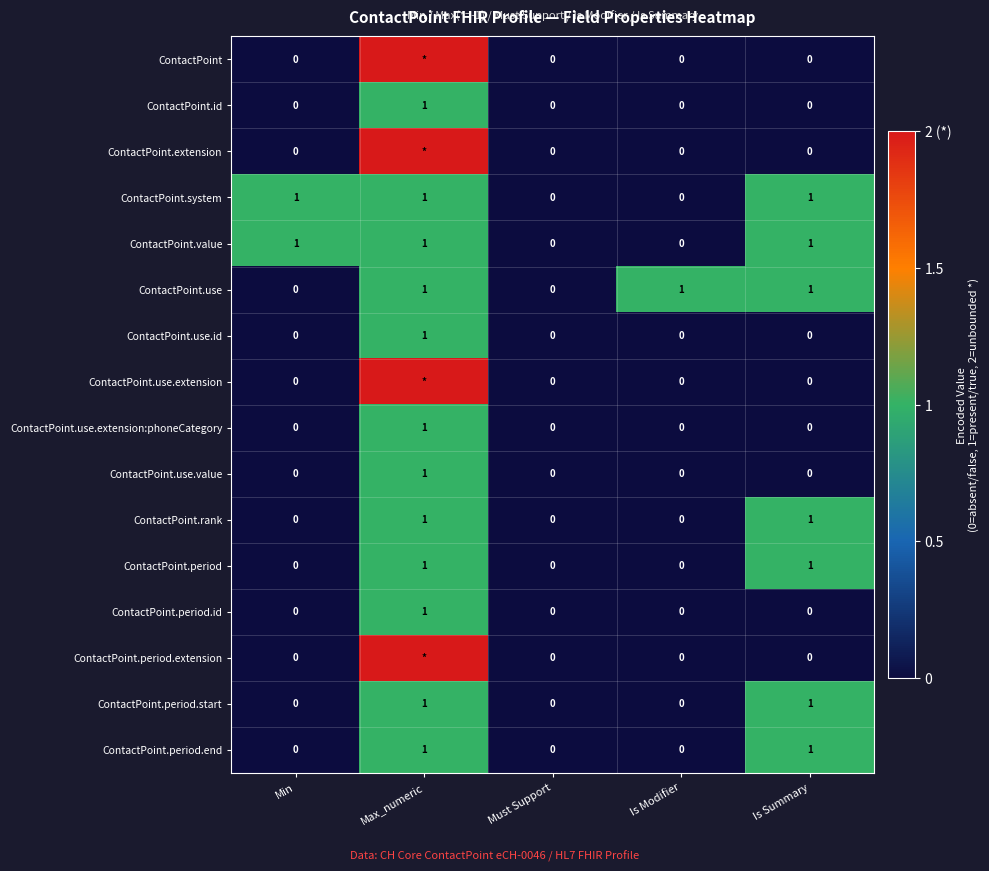

Is the value of ContactPoint.period.end at Max_numeric greater than the value of ContactPoint.use at Must Support?

Yes